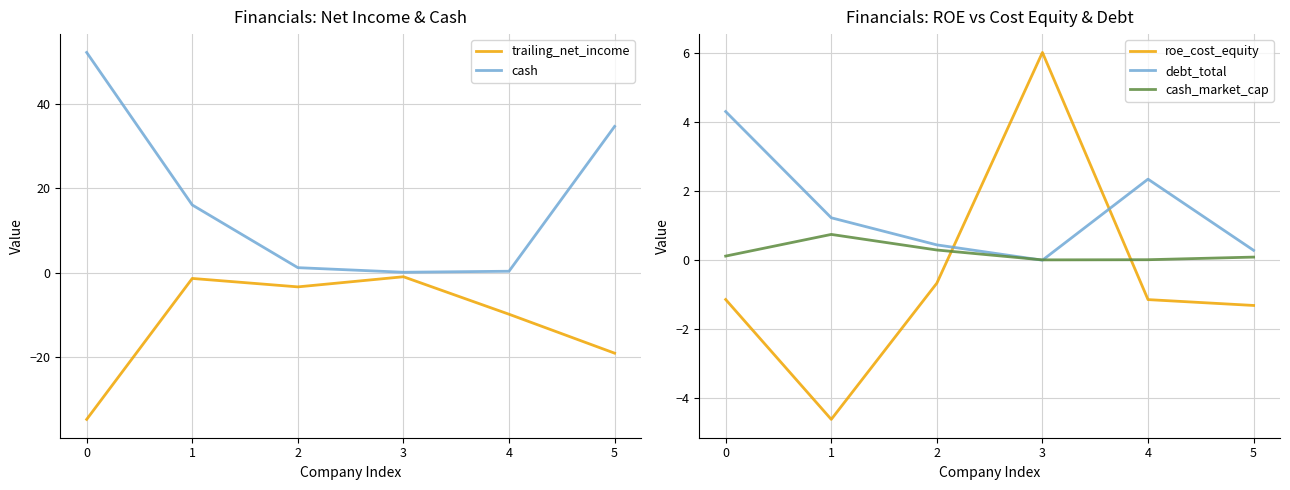

At how many categories does at least one series exceed 8?

3